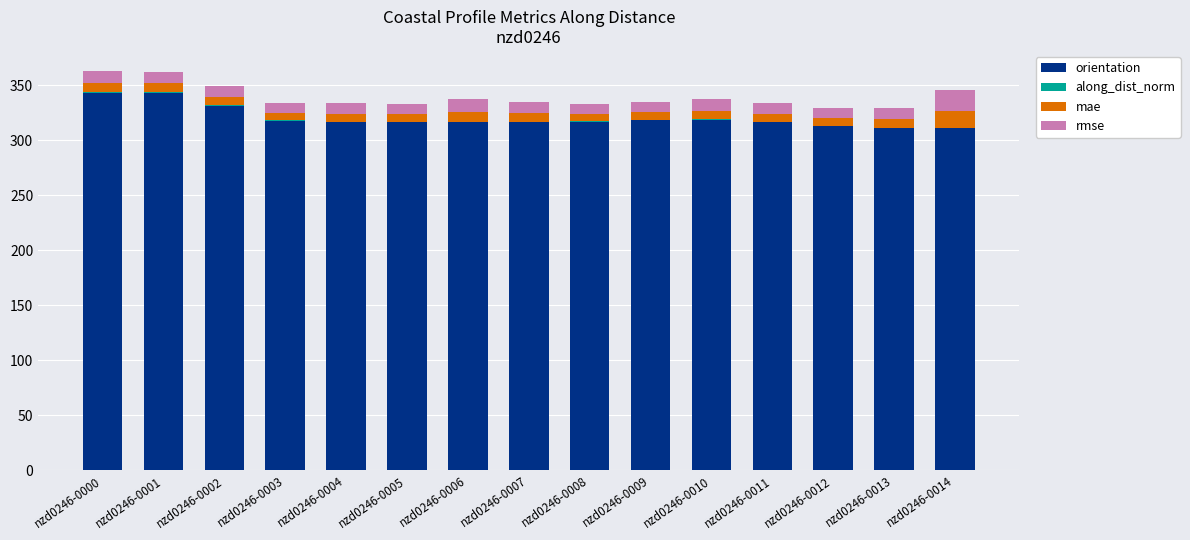

What is the maximum value for orientation?

343.3